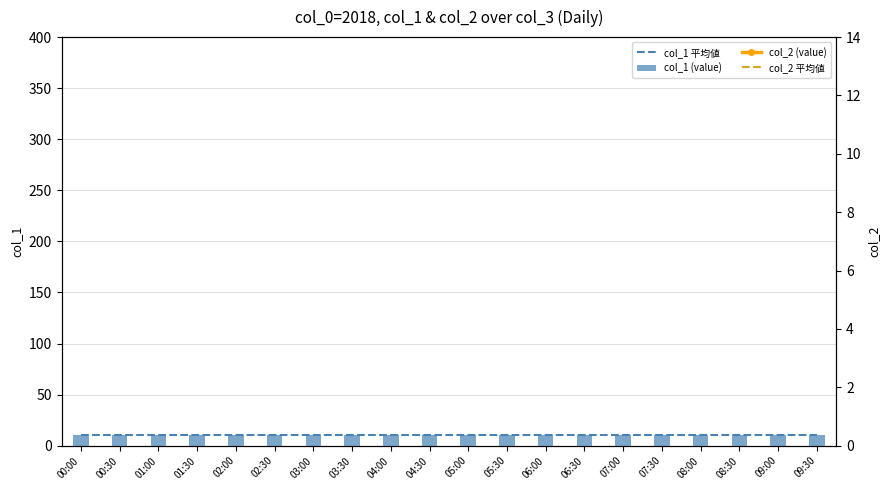

Read the col_1 (value) value at 02:30.

10